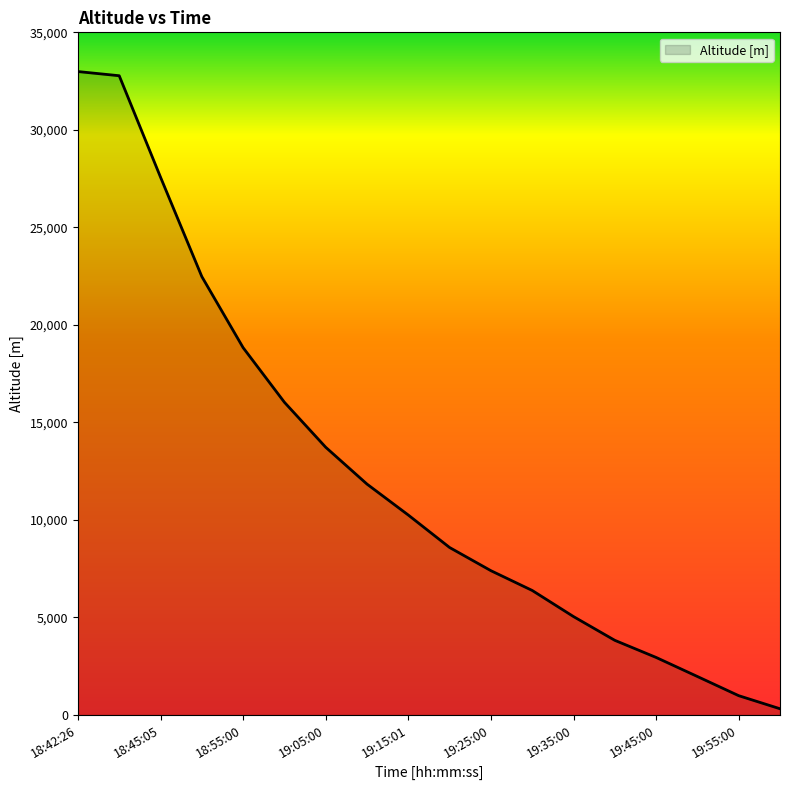

Reading left to right, extract all data points from this chart.

32989	32775	27574	22477	18832	16032	13725	11836	10249	8585	7397	6383	5044	3826	2949	1971	988	318